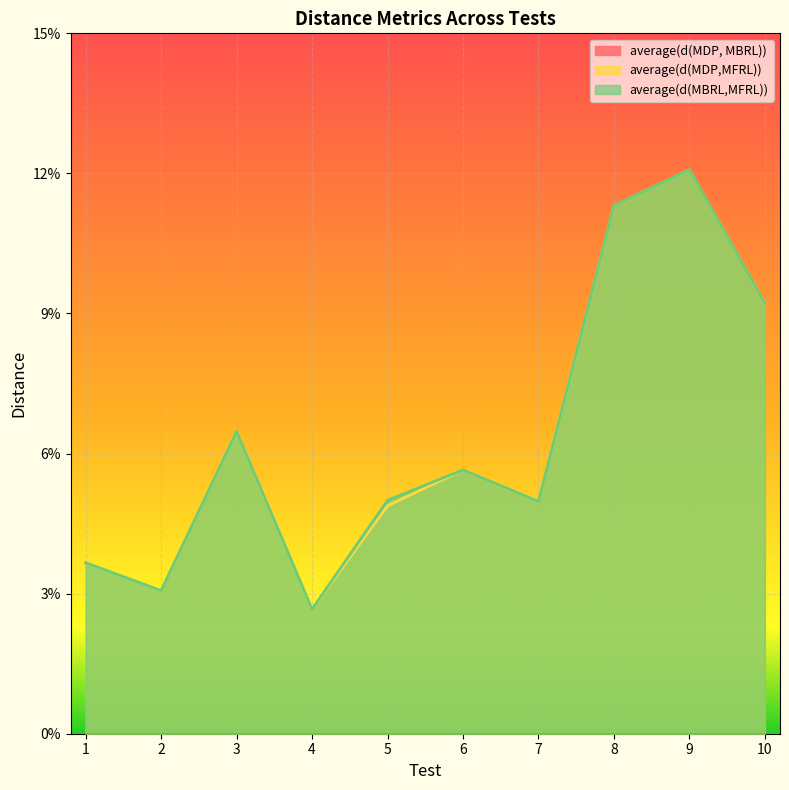

Reading left to right, extract all data points from this chart.

average(d(MDP,MFRL)): 0.0	0.0	0.1	0.0	0.0	0.1	0.0	0.1	0.1	0.1
average(d(MBRL,MFRL)): 0.0	0.0	0.1	0.0	0.1	0.1	0.0	0.1	0.1	0.1